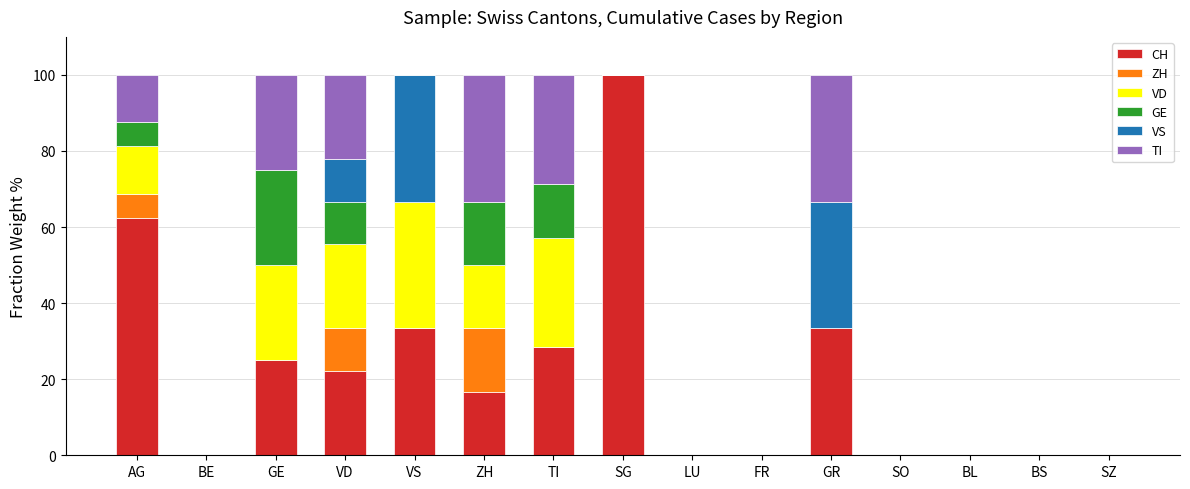

Are the bars grouped side by side (vs. stacked)?

No